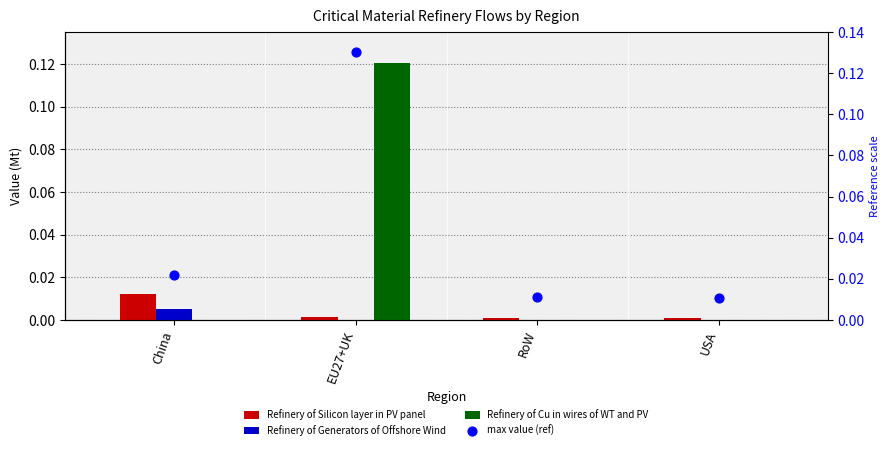

Is the value of Refinery of Cu in wires of WT and PV at RoW greater than the value of max value (ref) at USA?

No